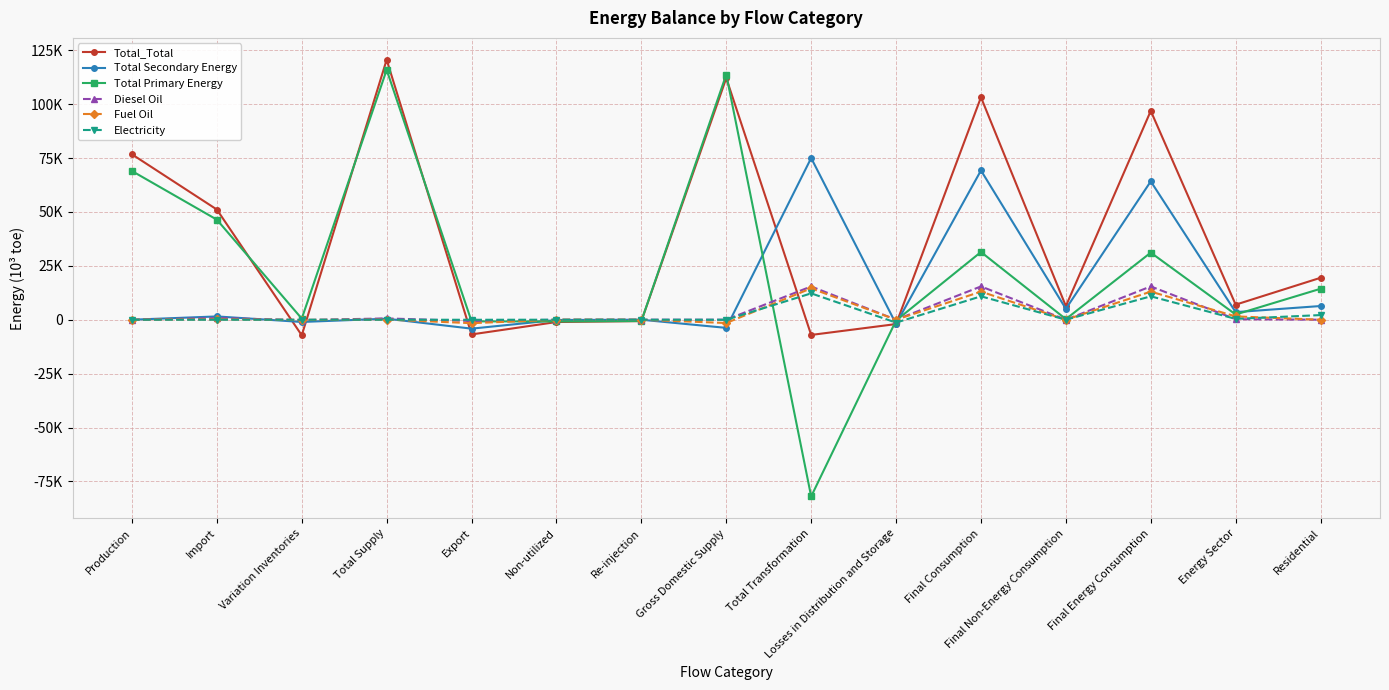

Rank the series at Losses in Distribution and Storage from highest to lowest value.

Diesel Oil, Fuel Oil, Total Primary Energy, Electricity, Total Secondary Energy, Total_Total